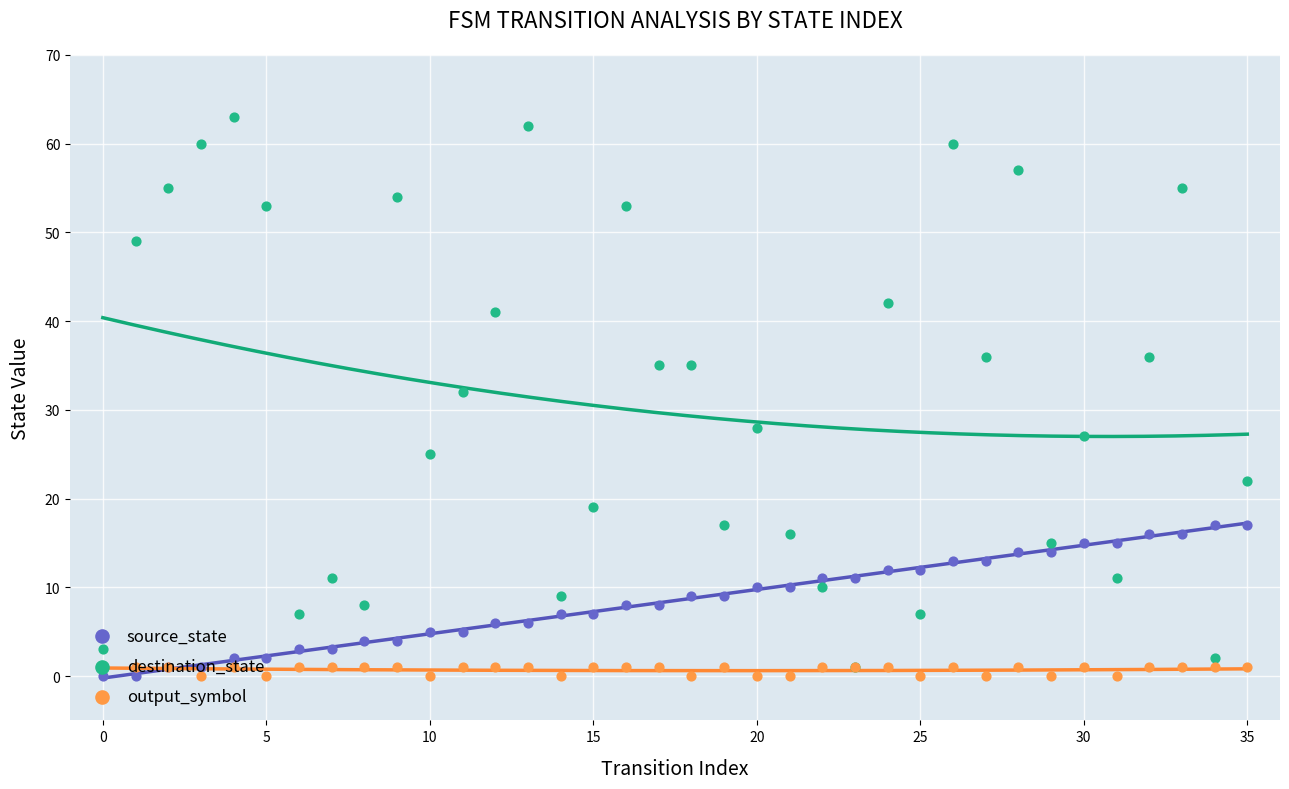

Which series has the widest spread of Y values?

destination_state